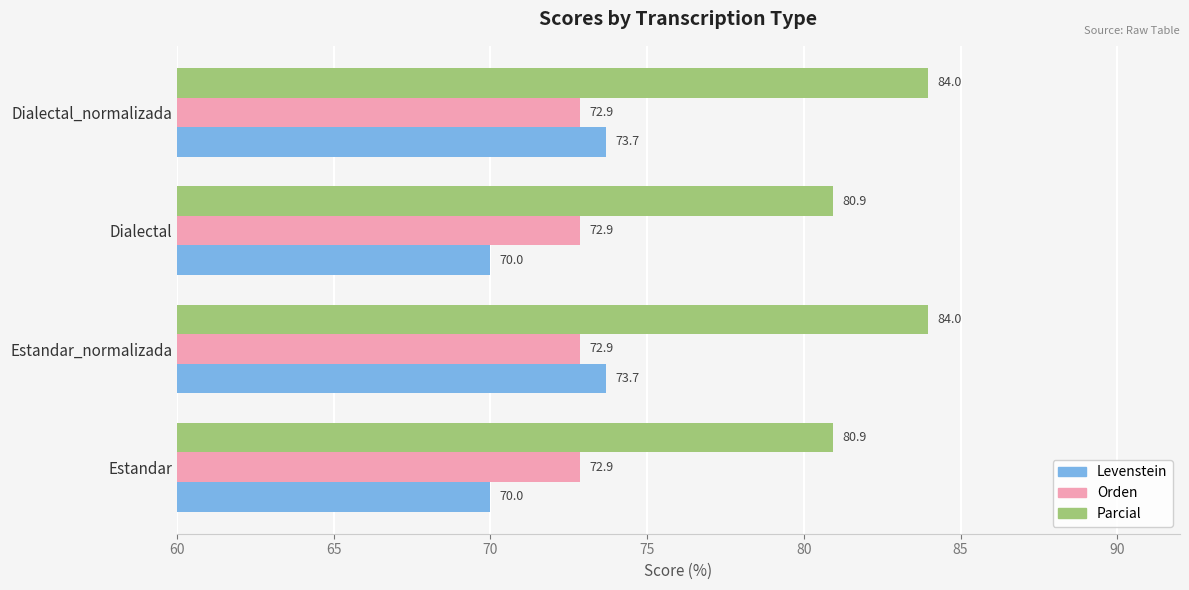

What is the sum of all Parcial values?

329.8